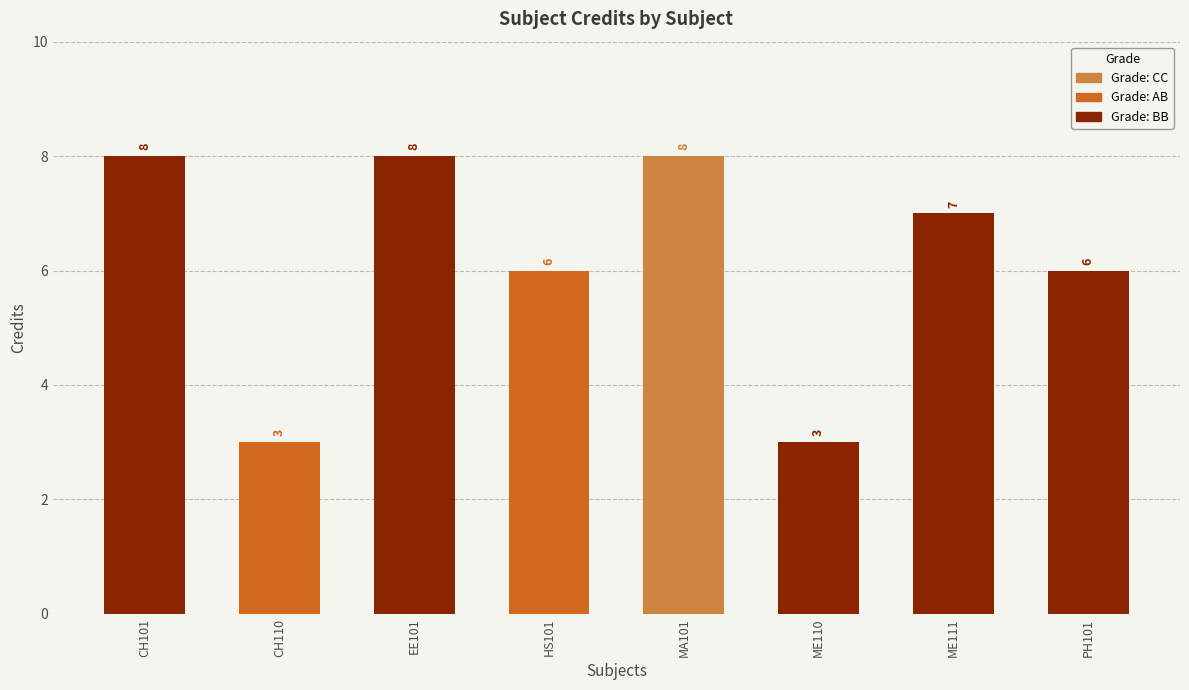

How many values exceed 7?

3